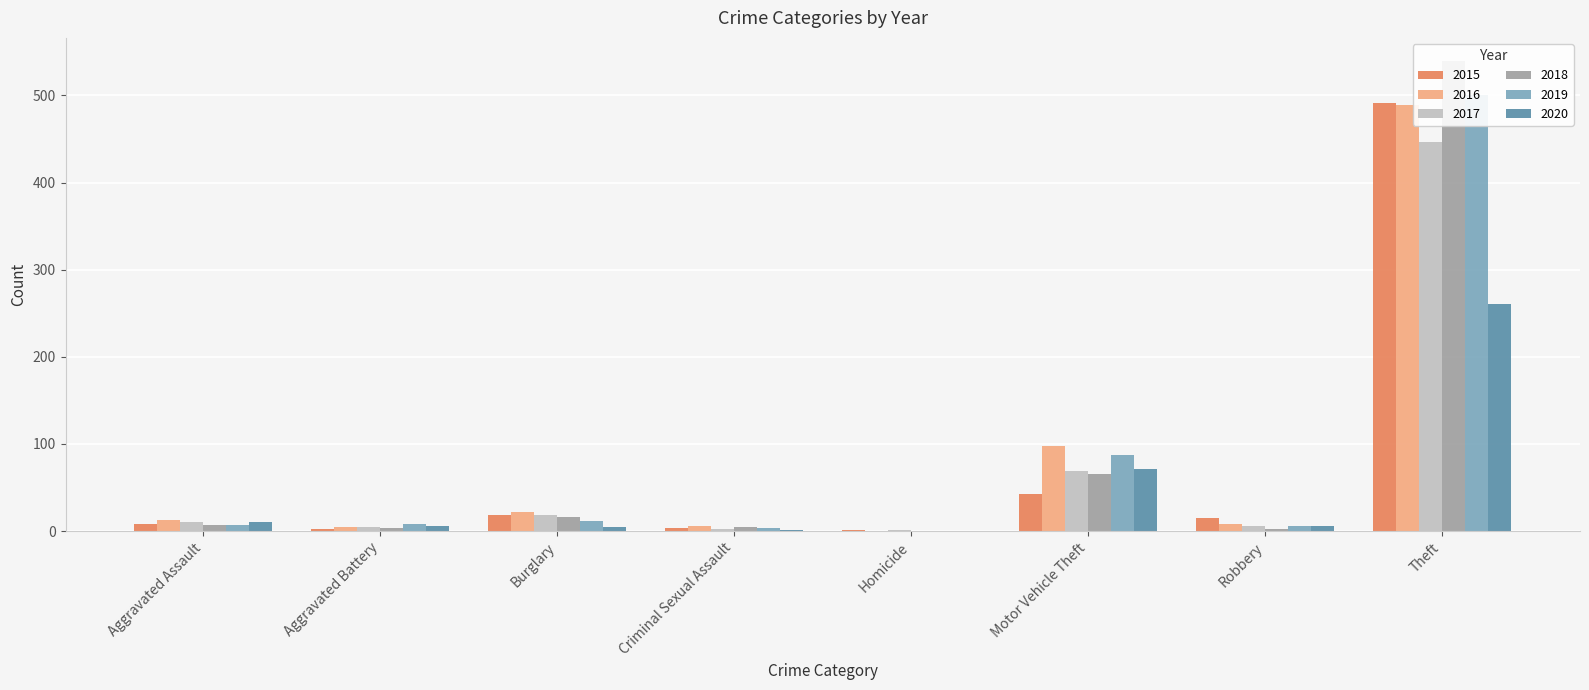

What is the label of the 8th bar from the right?

Aggravated Assault